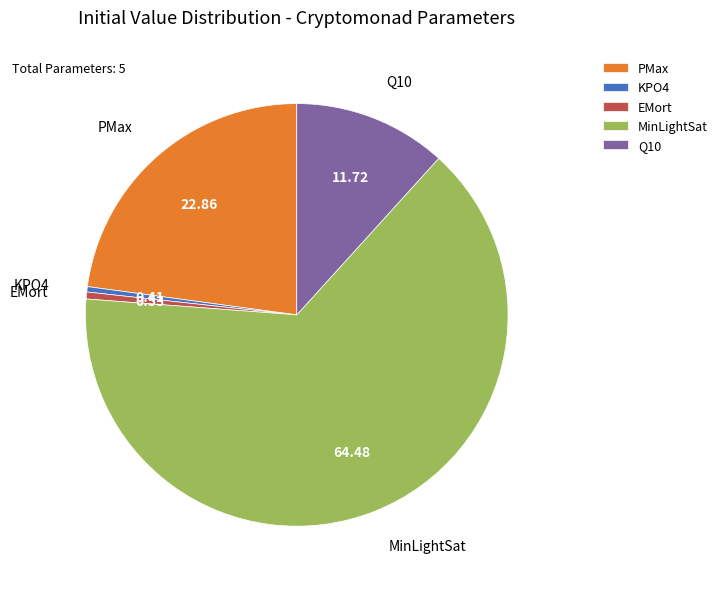

Do EMort and KPO4 together represent more than half of the pie?

No